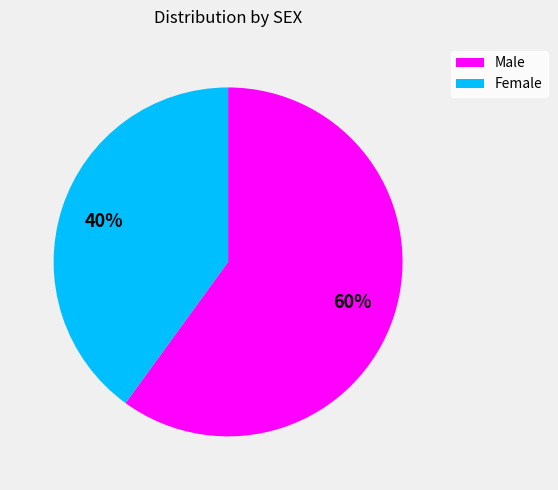

Is Female the majority of the pie?

No